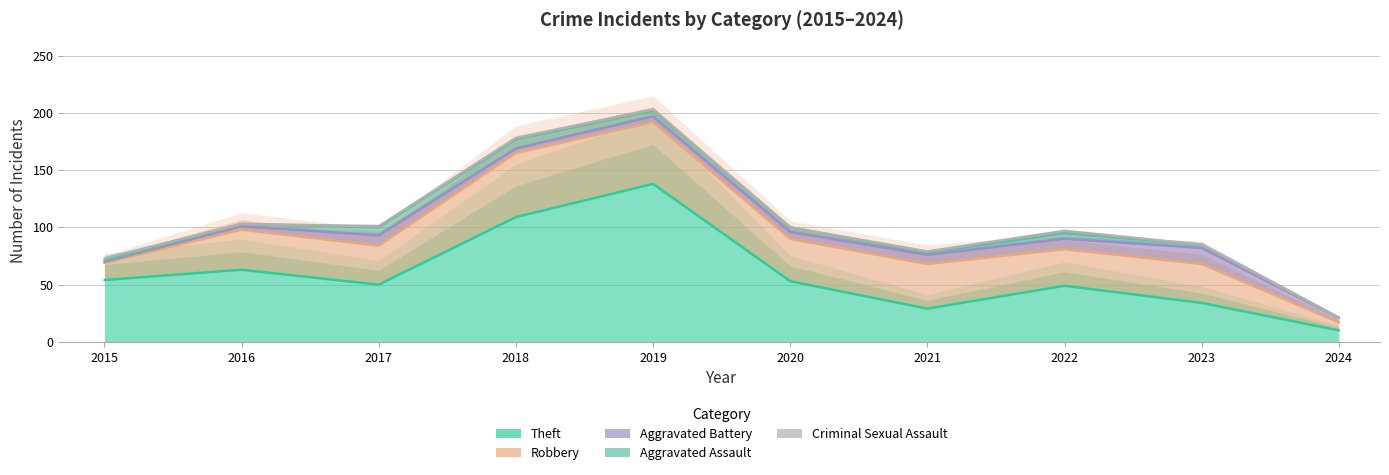

Read the Theft value at 2021.

29